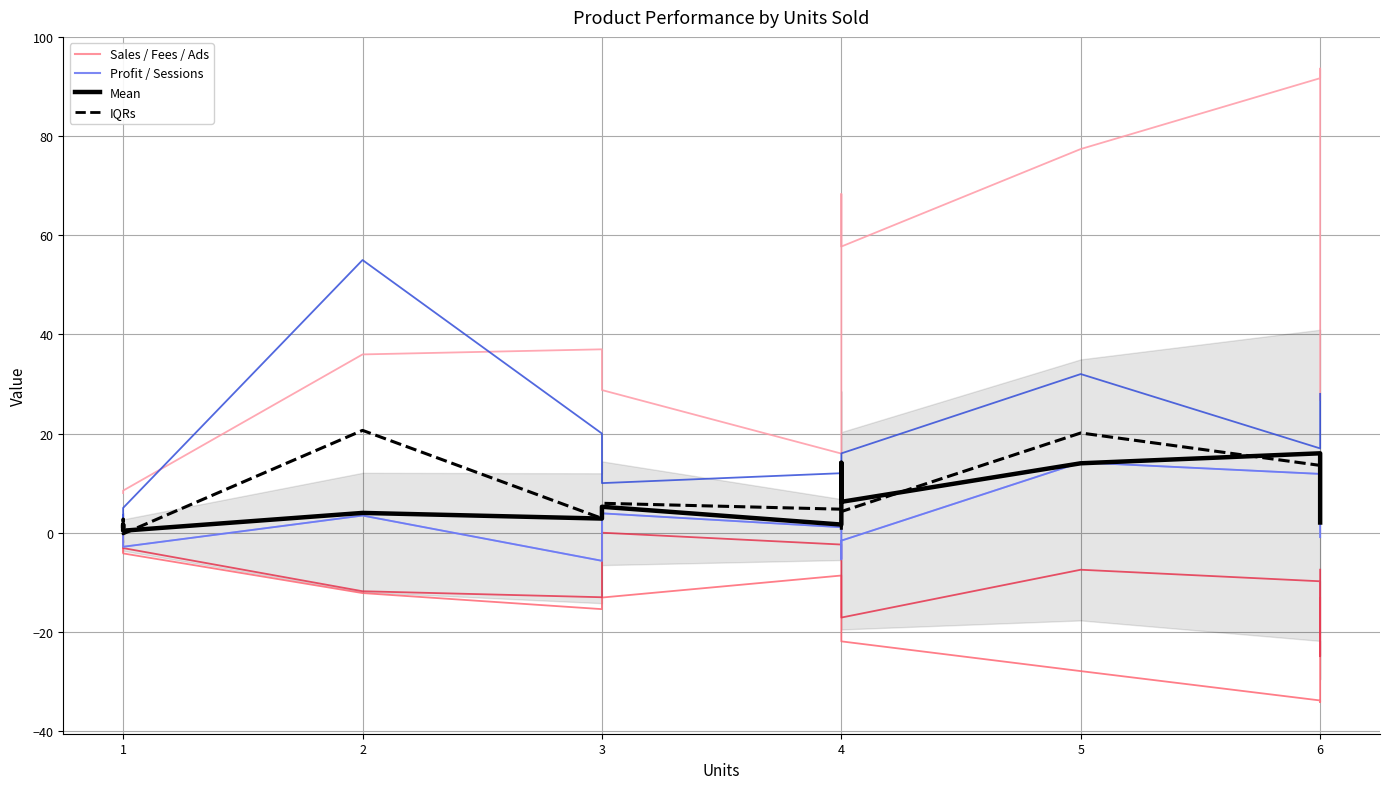

How many data points in Sessions are less than 16?

6